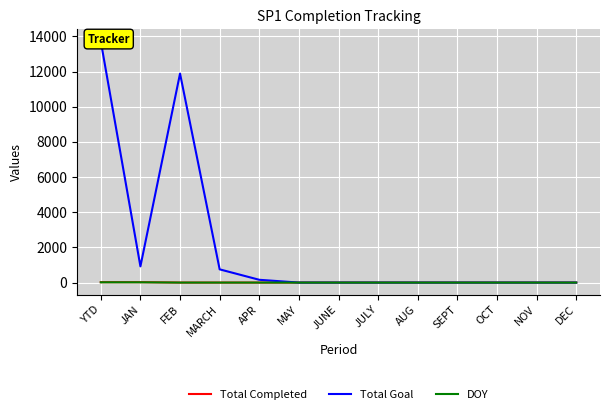

Which series has the largest range (max minus min)?

Total Goal